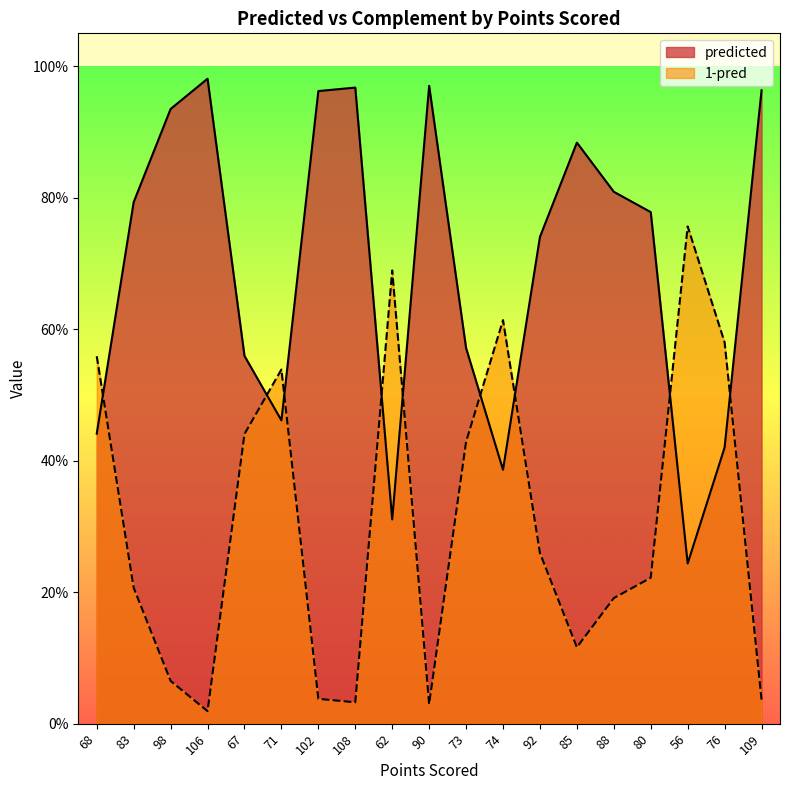

Which category has the lowest value in the predicted series?

56